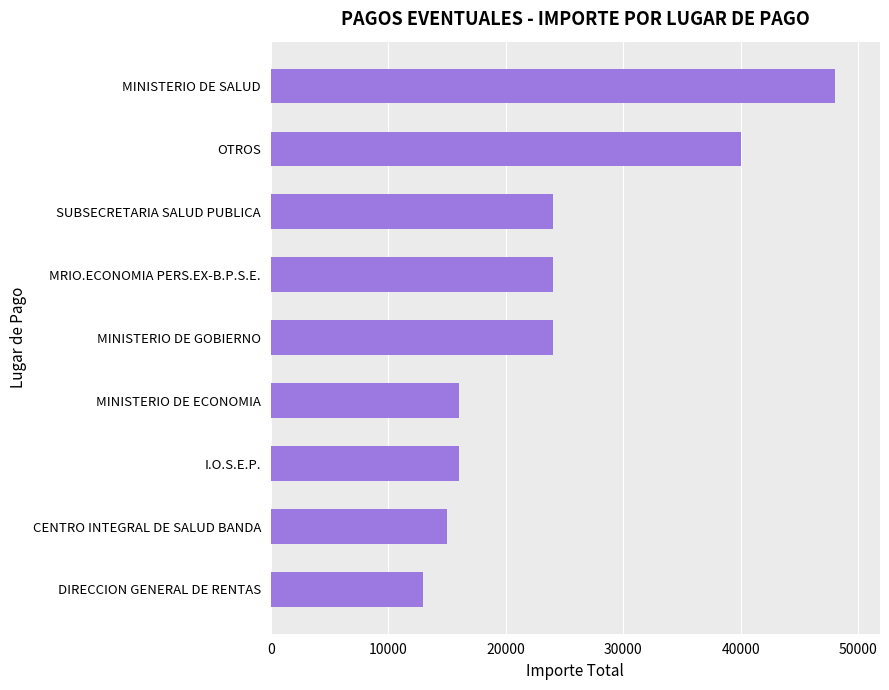

What is the minimum value shown in the chart?

13000